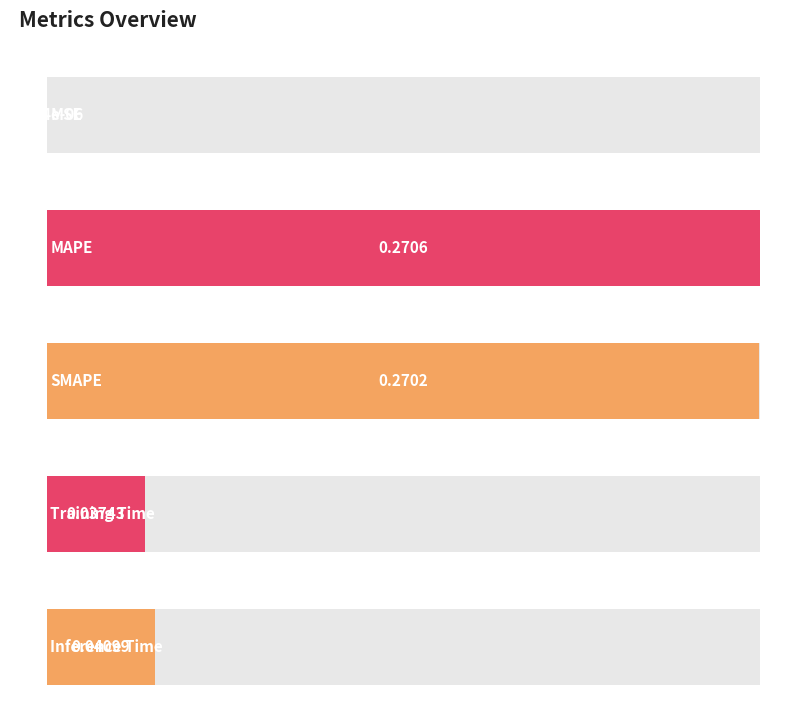

What position from the right is MAPE?

4